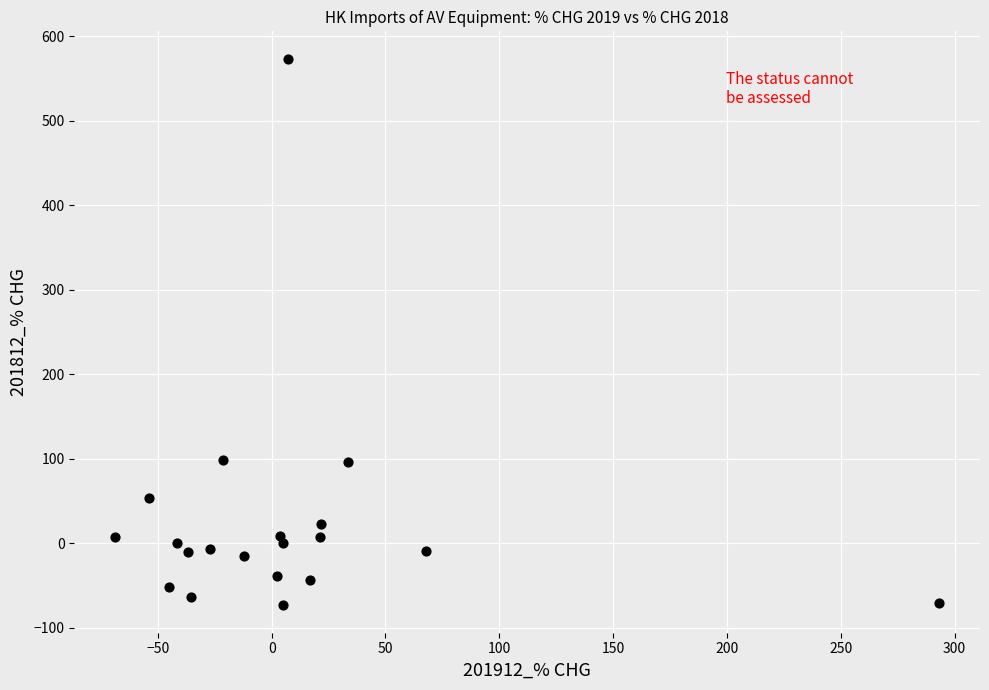

What is the range of Y values (max minus min)?

647.1